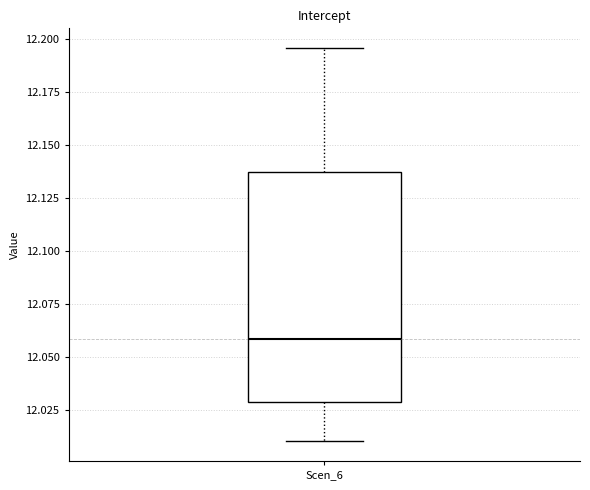

Where is the lower edge of the box for Scen_6 on the y-axis? The values are not printed on the chart, so give them approximately, as read against the axis.

12.030